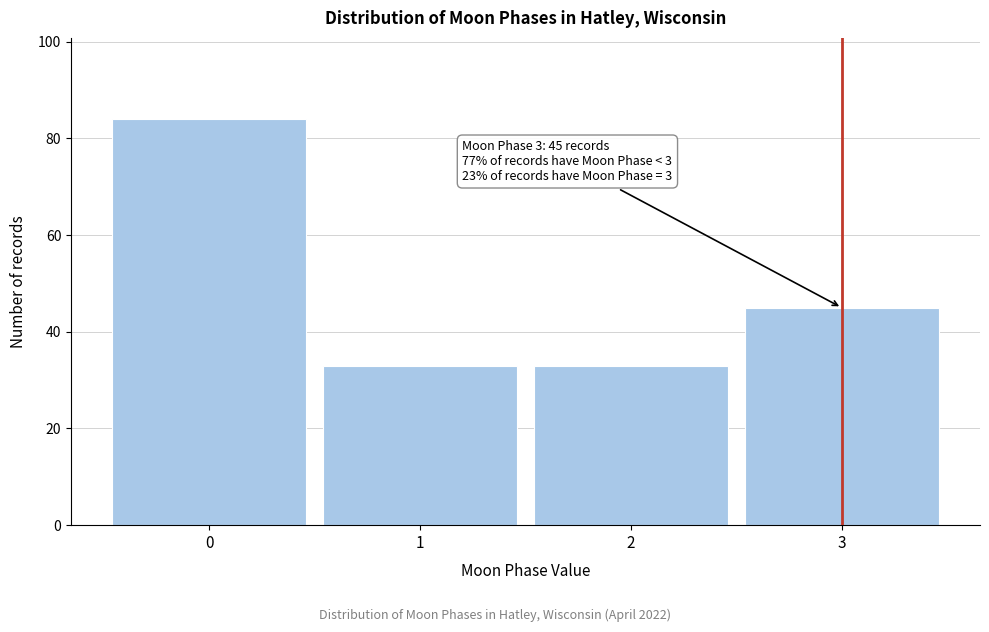

Reading left to right, what are all the values shown in this chart?

0=84	1=33	2=33	3=45